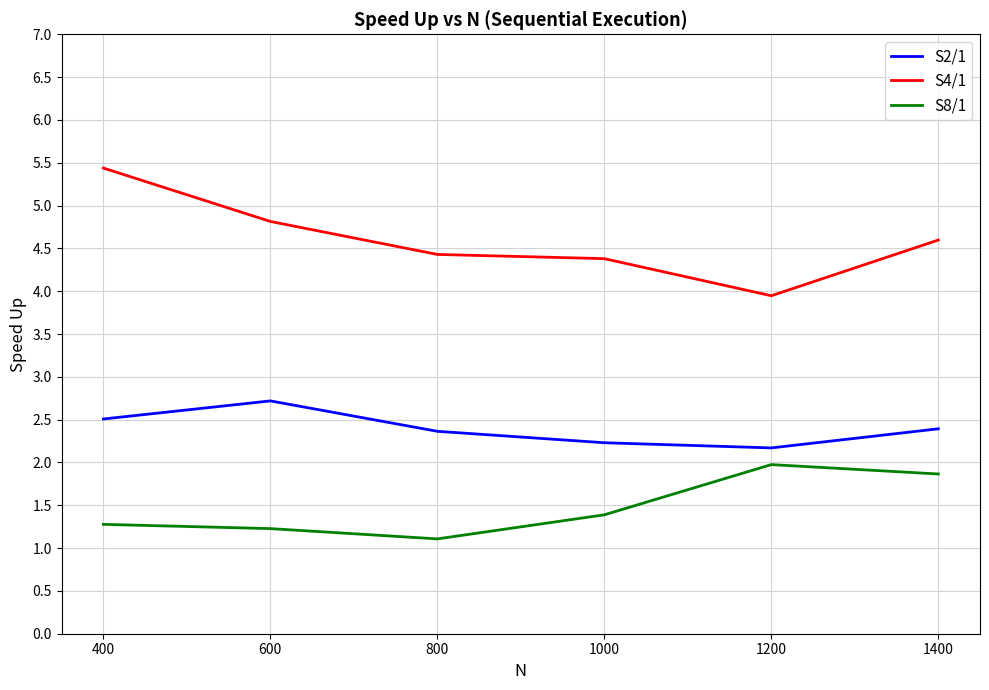

List the series in order of their peak value, highest first.

S4/1, S2/1, S8/1